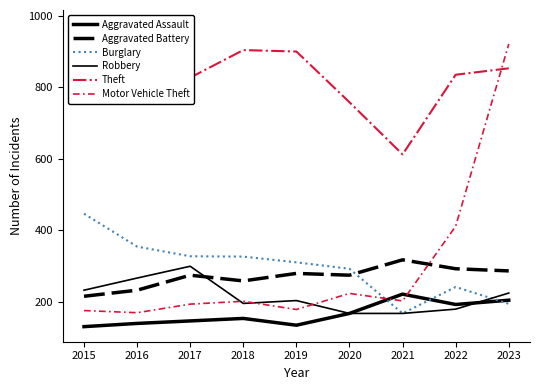

Is this an area chart (filled region under the line)?

No